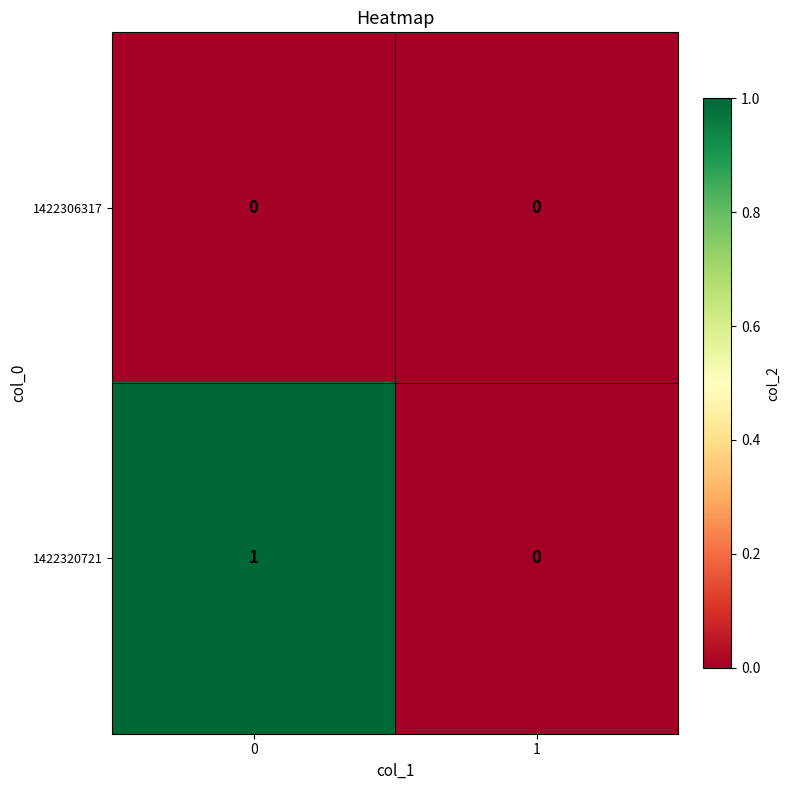

Reading left to right, list all the values displayed in this chart.

1422306317: 0	0
1422320721: 1	0